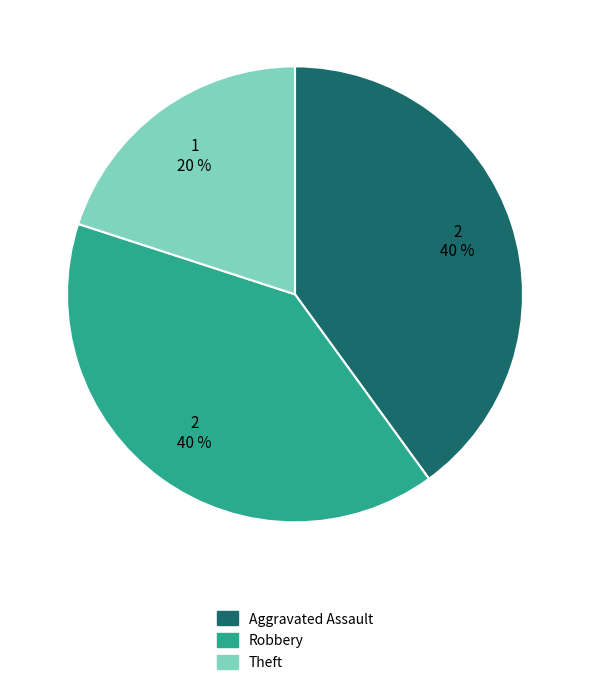

What percentage is the Robbery slice, to the nearest percent?

40%